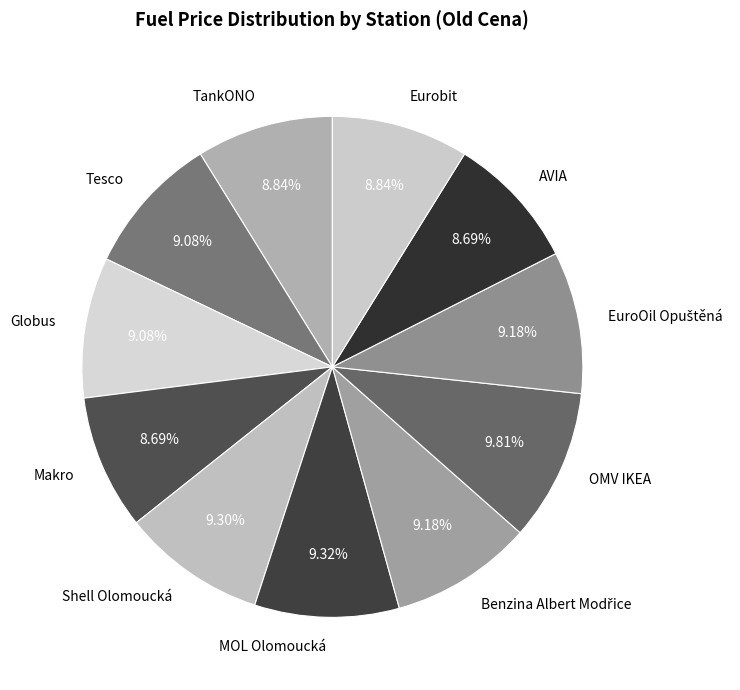

True or false: Tesco accounts for 1% of the total.

False